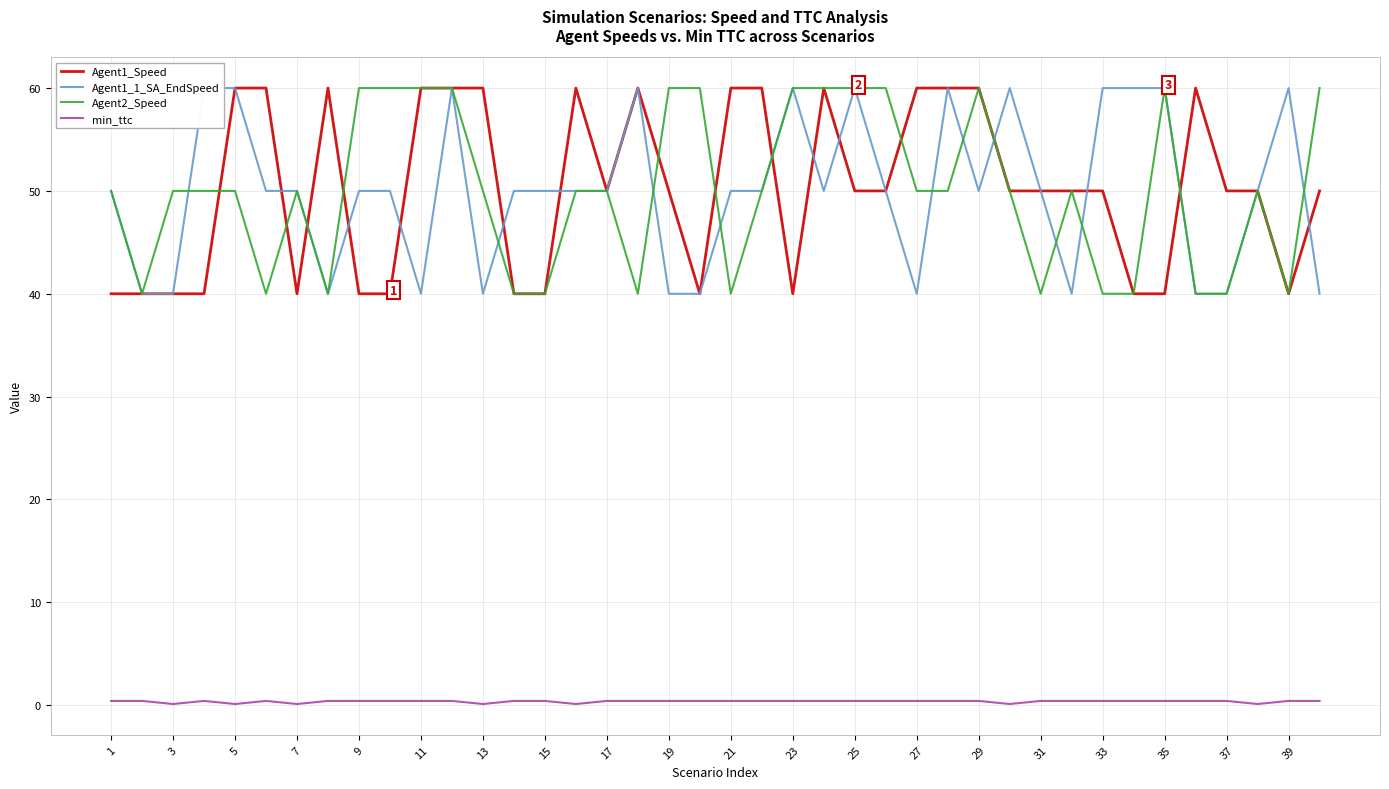

What is the difference between the second highest and second lowest values in the Agent2_Speed series?

20.0